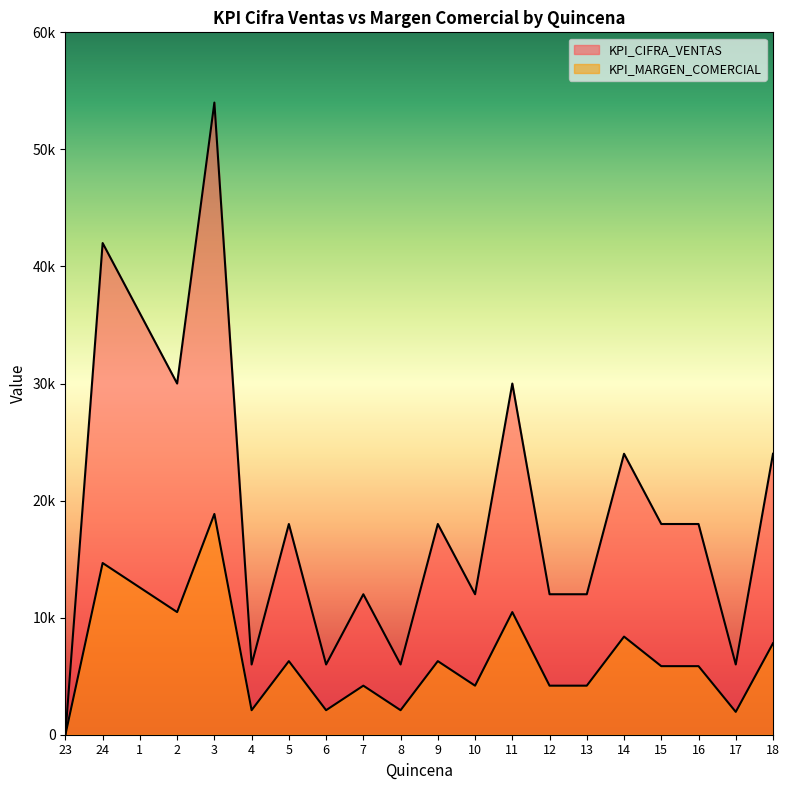

Where does the KPI_CIFRA_VENTAS series first go above 18000?

24